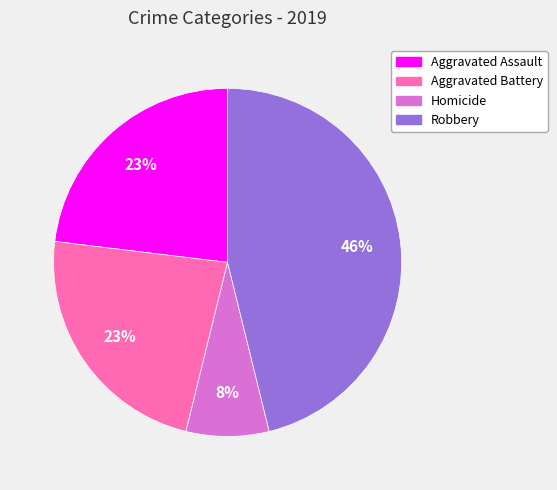

To the nearest percent, what is the difference between the Robbery and Aggravated Assault slice percentages?

23%